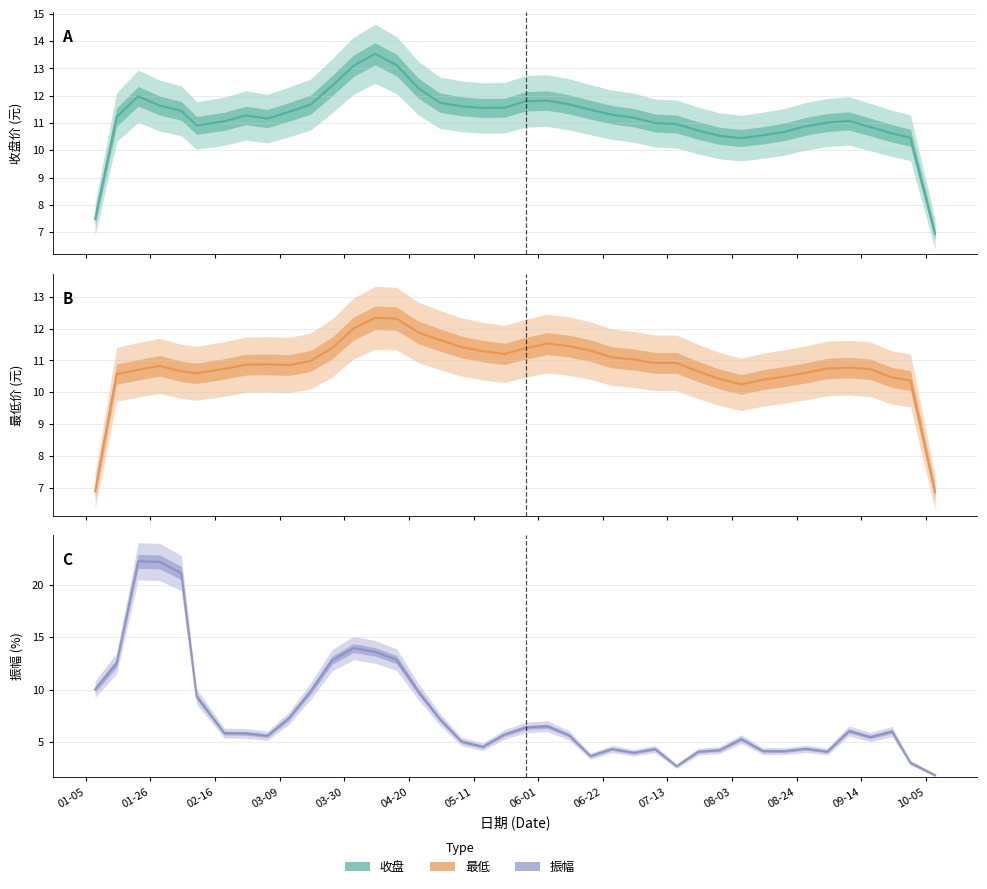

Is the value of 最低 at 2021-03-26 greater than the value of 振幅 at 2021-04-09?

No